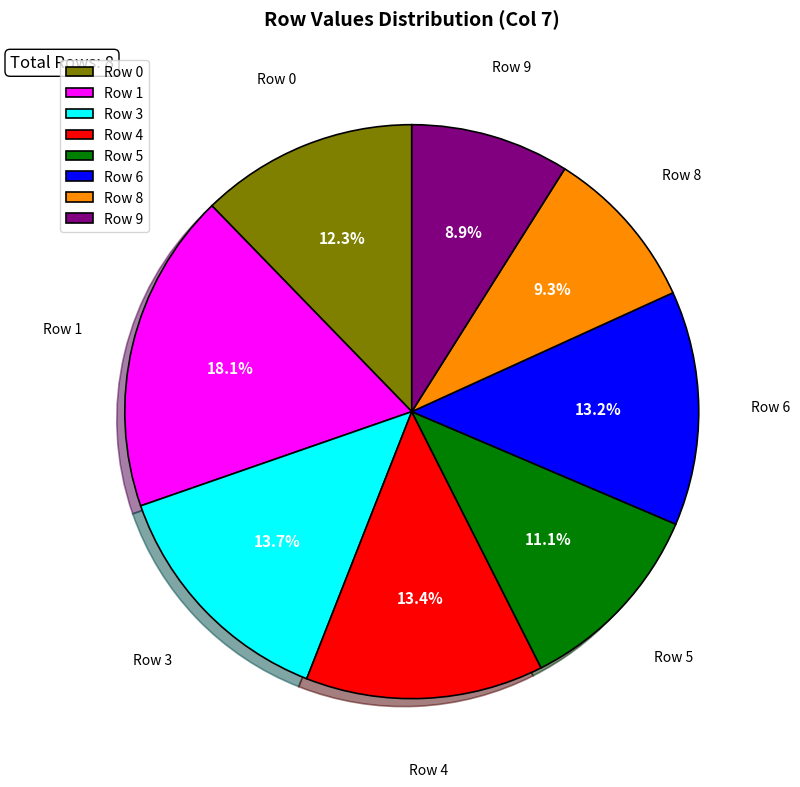

What is the largest slice in the pie chart?

Row 1